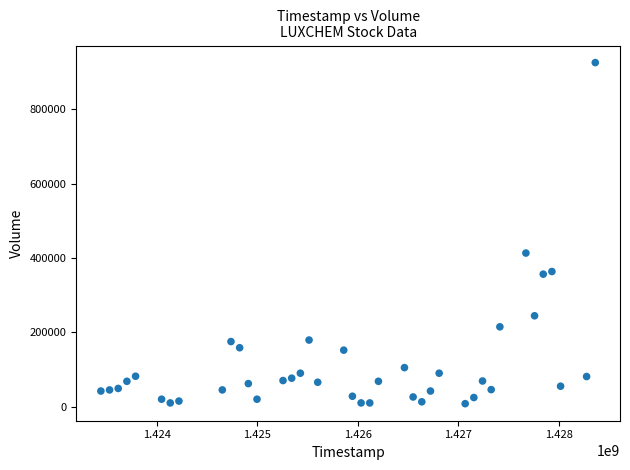

What Y value in the scatter plot is closest to 466900?

413300